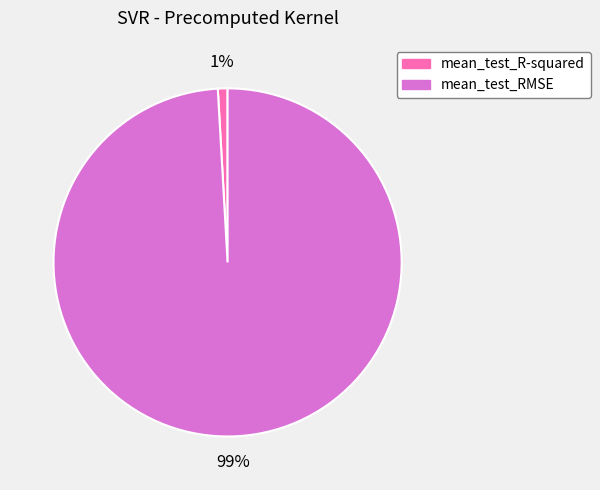

Do mean_test_R-squared and mean_test_RMSE together represent more than half of the pie?

Yes